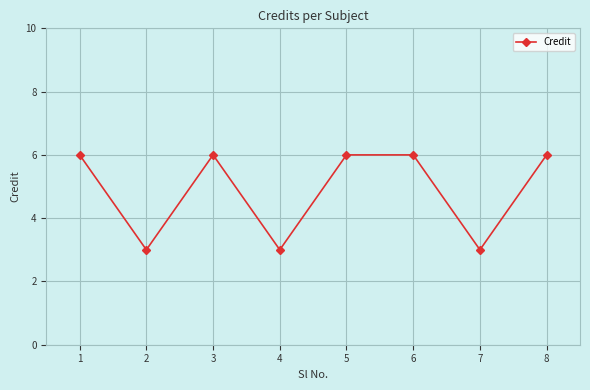

Between 4 and 6, which is larger?

6